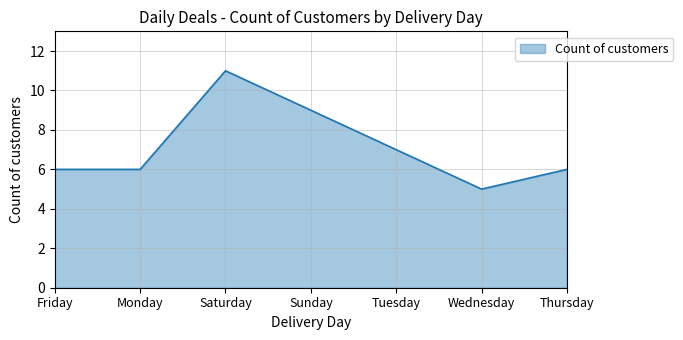

What is the approximate value at Tuesday?

7